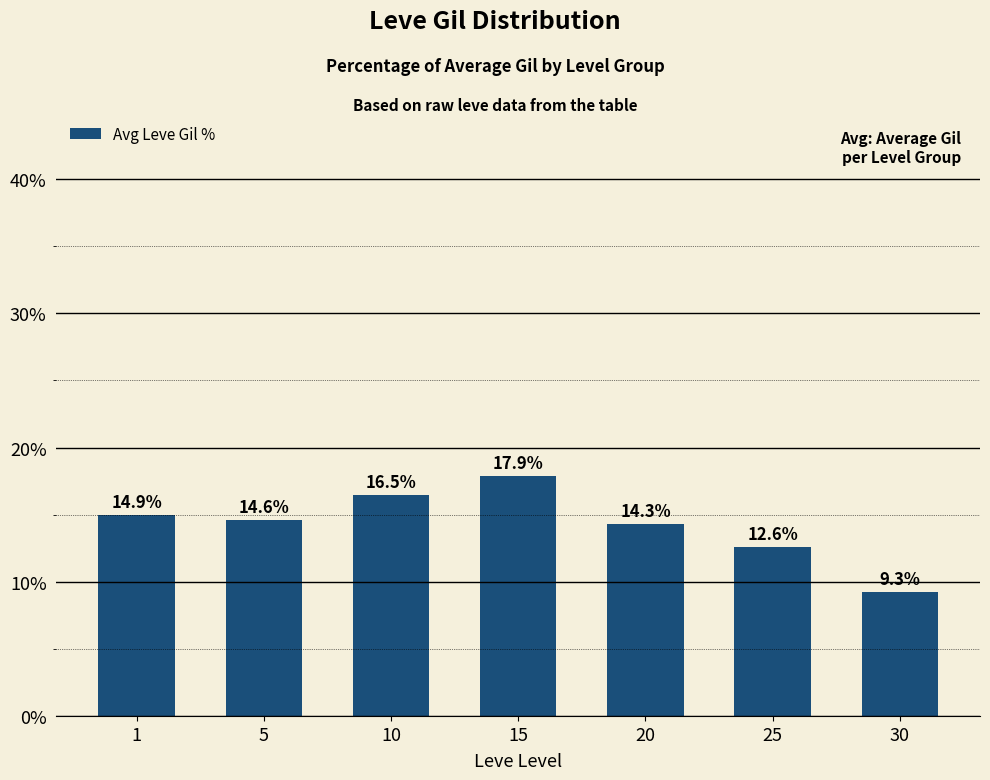

Where is the data nearest to the value 13?

25